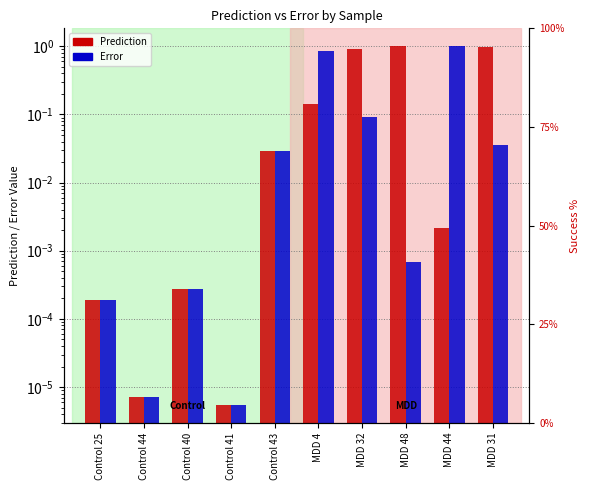

Which label corresponds to the largest value in the chart?

MDD 48